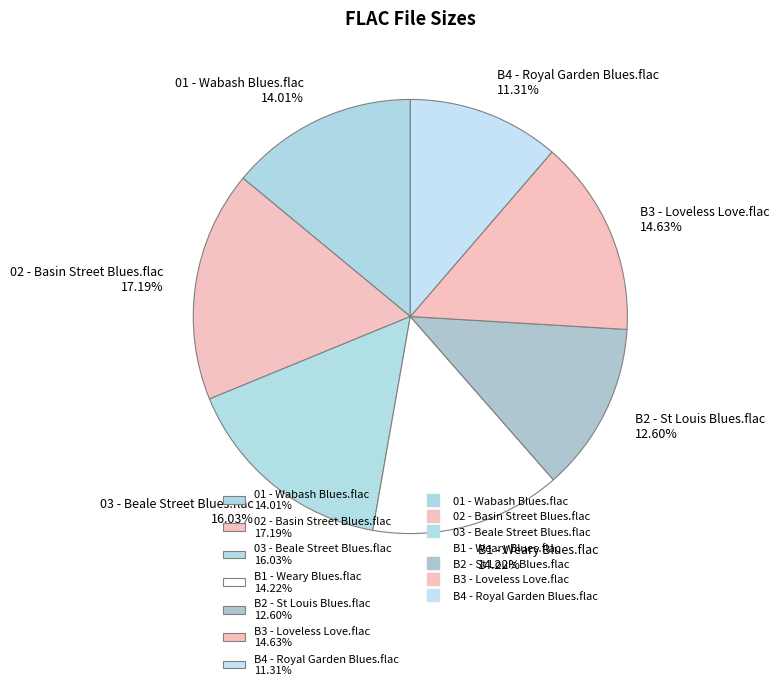

Combined, what portion of the pie is 02 - Basin Street Blues.flac and 03 - Beale Street Blues.flac?

33.2%